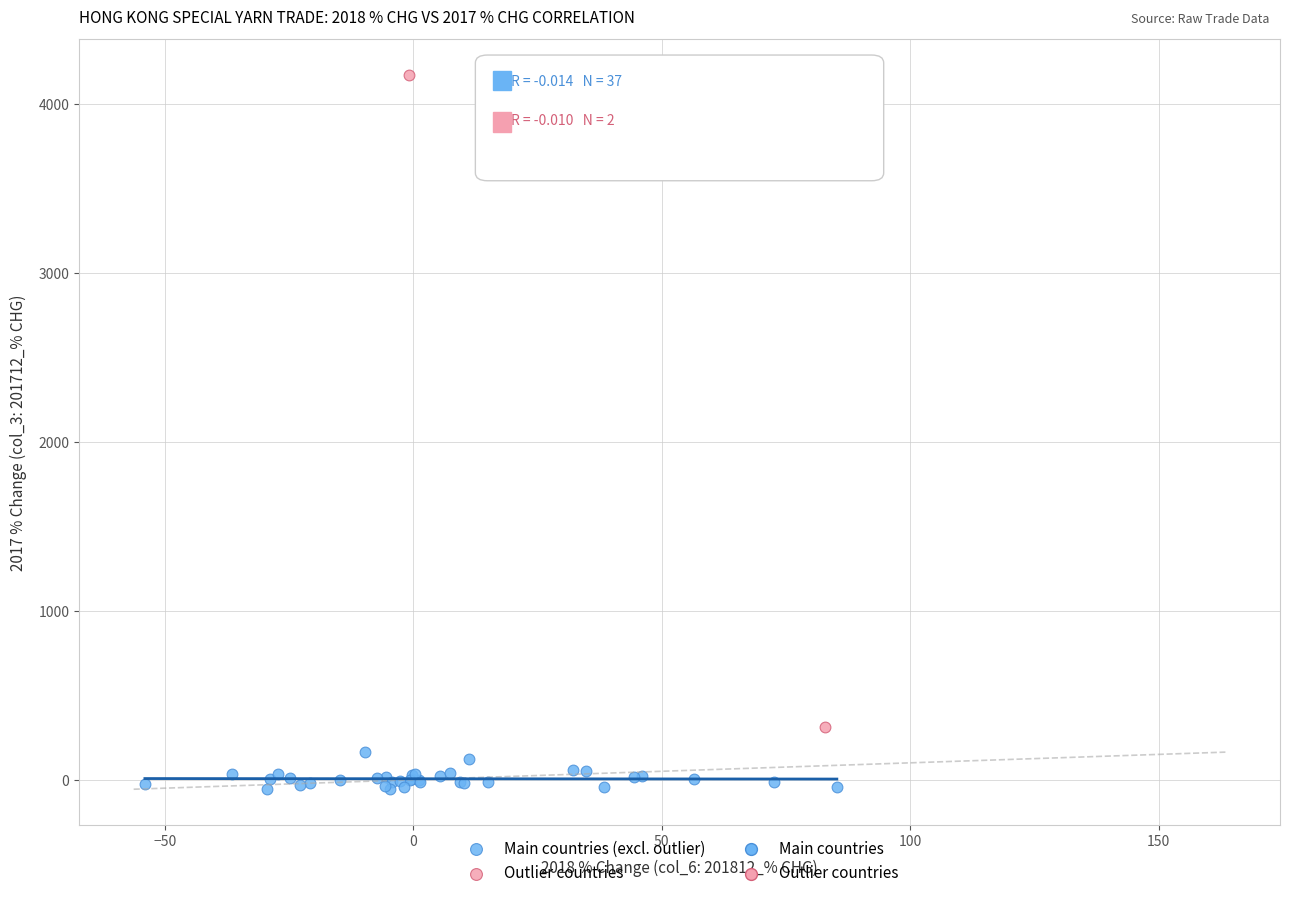

Which series reaches the maximum Y coordinate?

Outlier countries